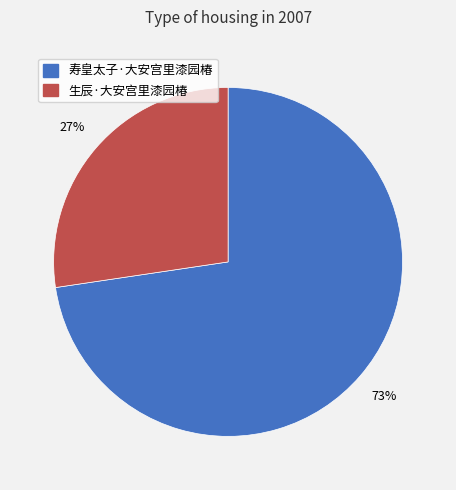

Approximately how many times larger is the value at 生辰·大安宫里漆园椿 compared to 寿皇太子·大安宫里漆园椿?

0.4